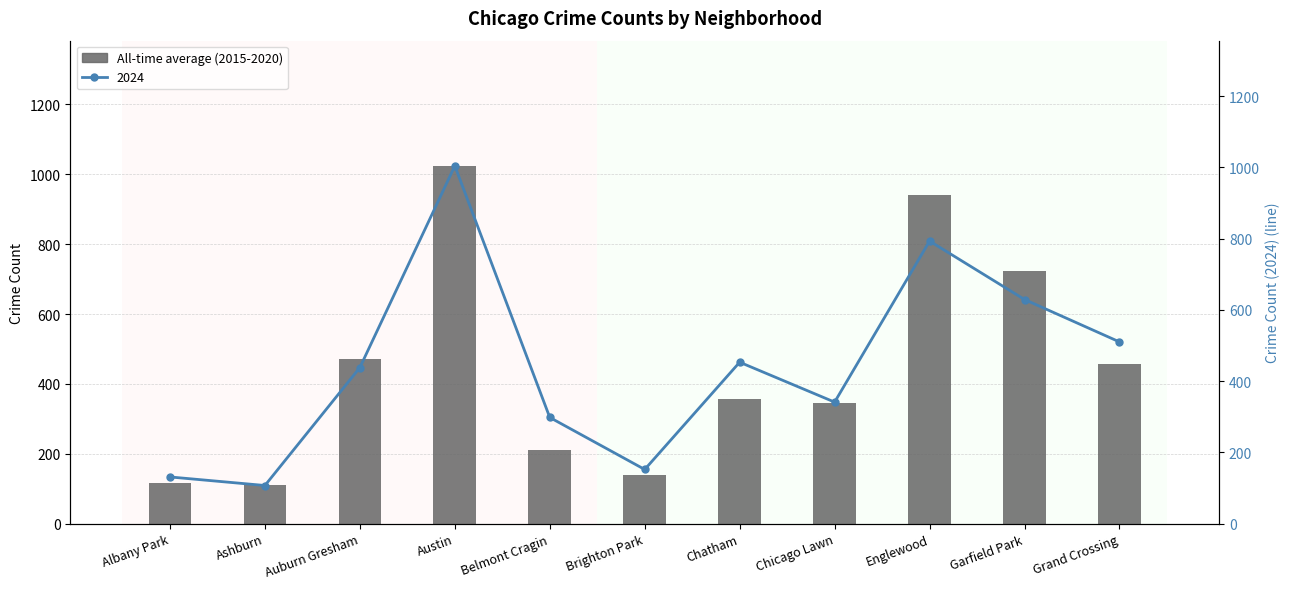

The chart shows a value of 344.6 at Chicago Lawn. True or false?

True